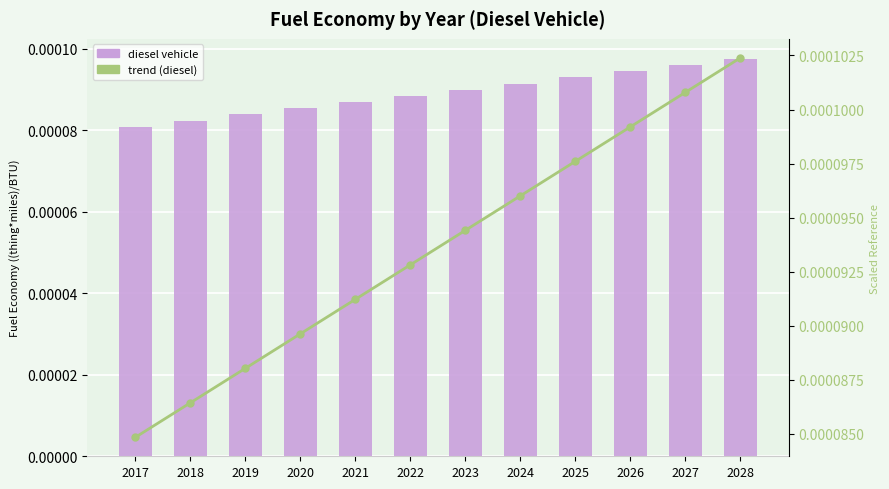

At which category does the chart reach its peak across all series?

2028